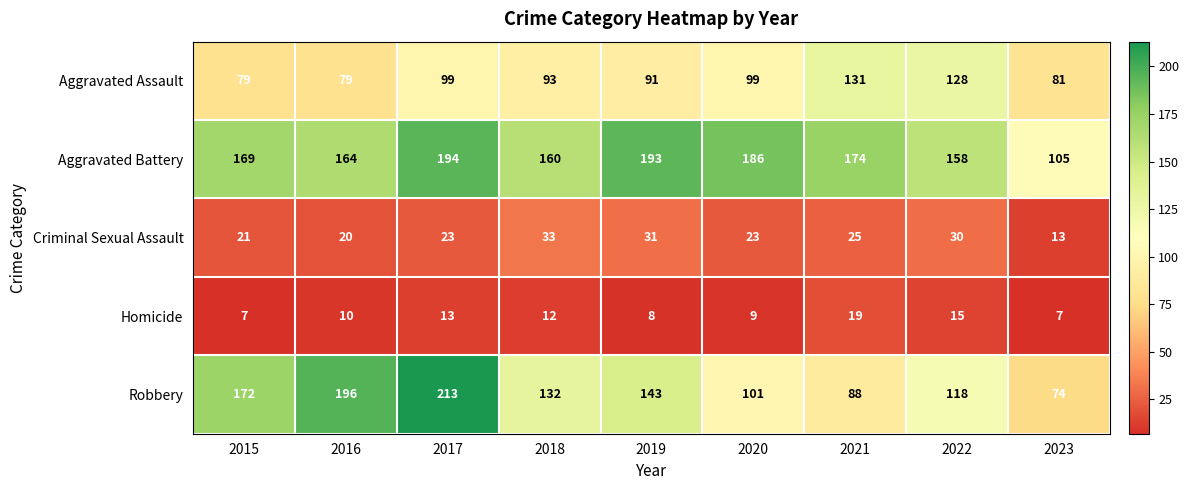

Which series has the widest spread of values?

Robbery